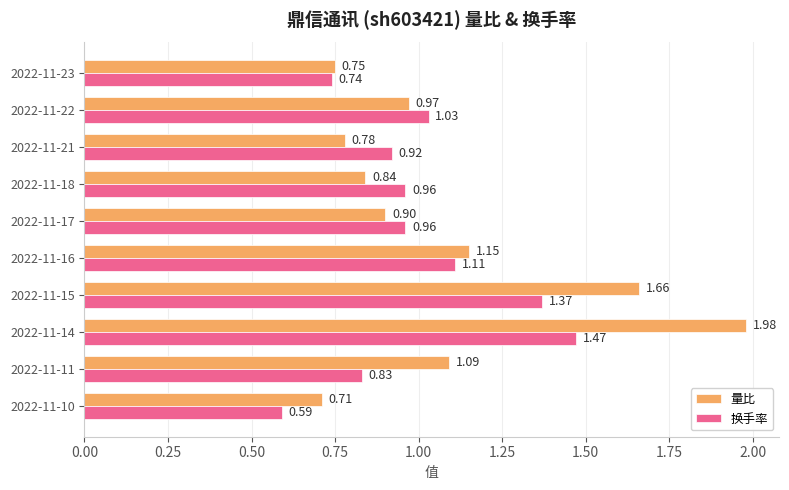

Which series changed the most between 2022-11-23 and 2022-11-22?

换手率